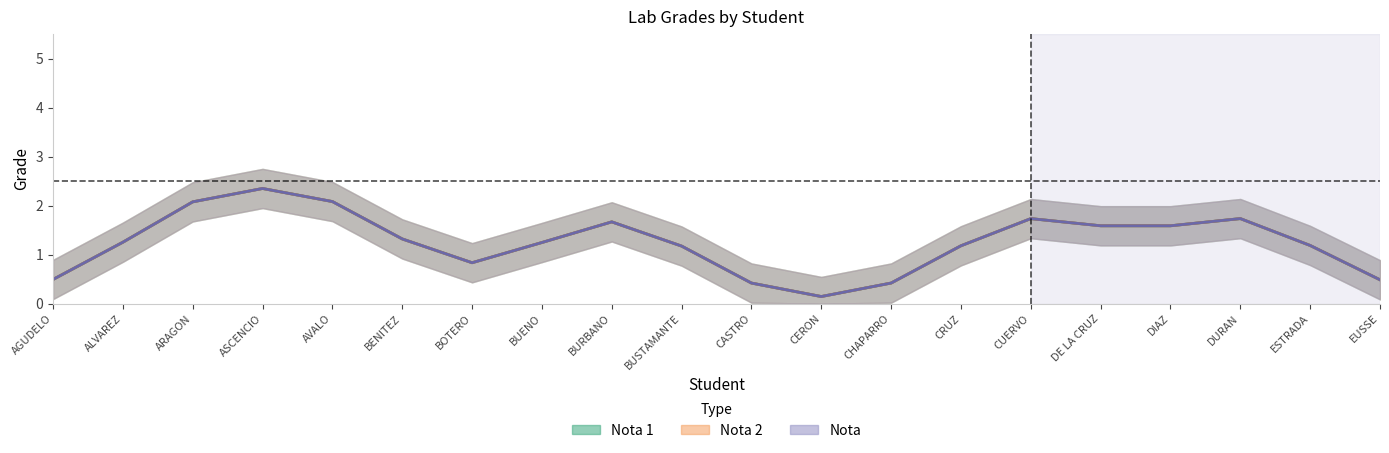

Which category has the lowest value in the Nota 1 series?

AGUDELO